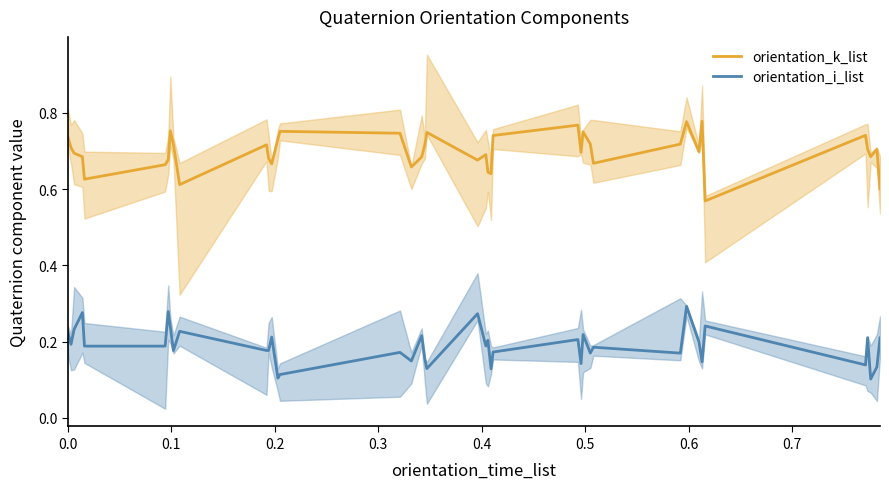

What is the highest value of the orientation_k_list series?

0.8